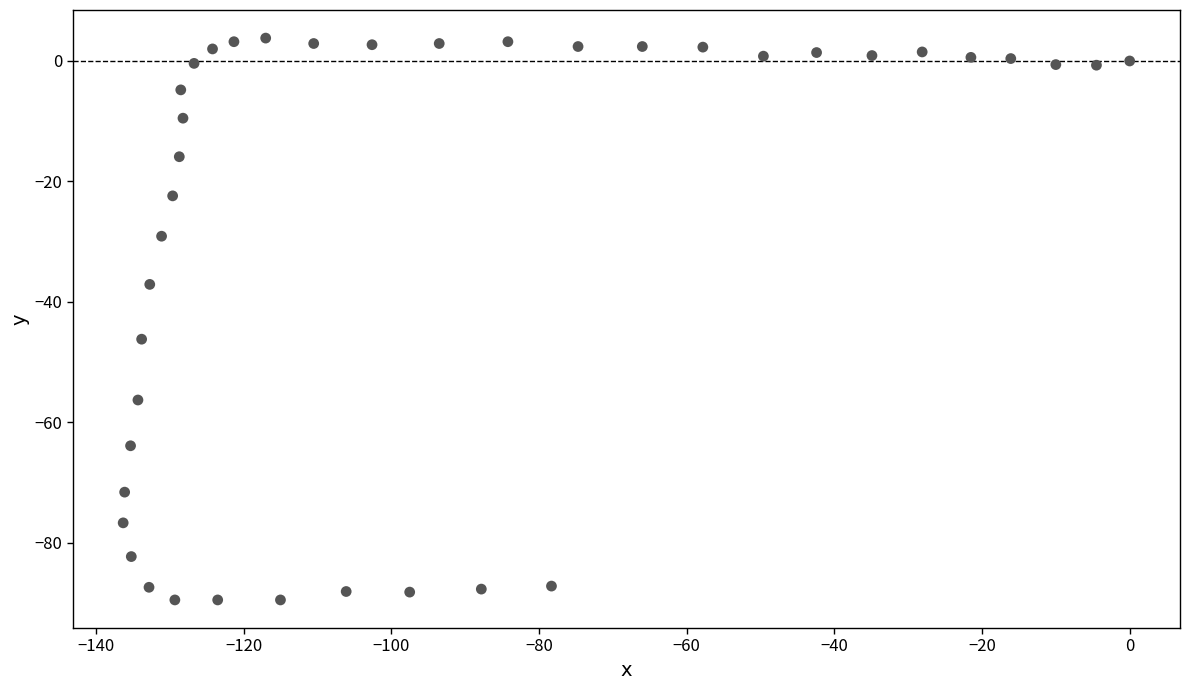

What is the range of X values (max minus min)?

136.3